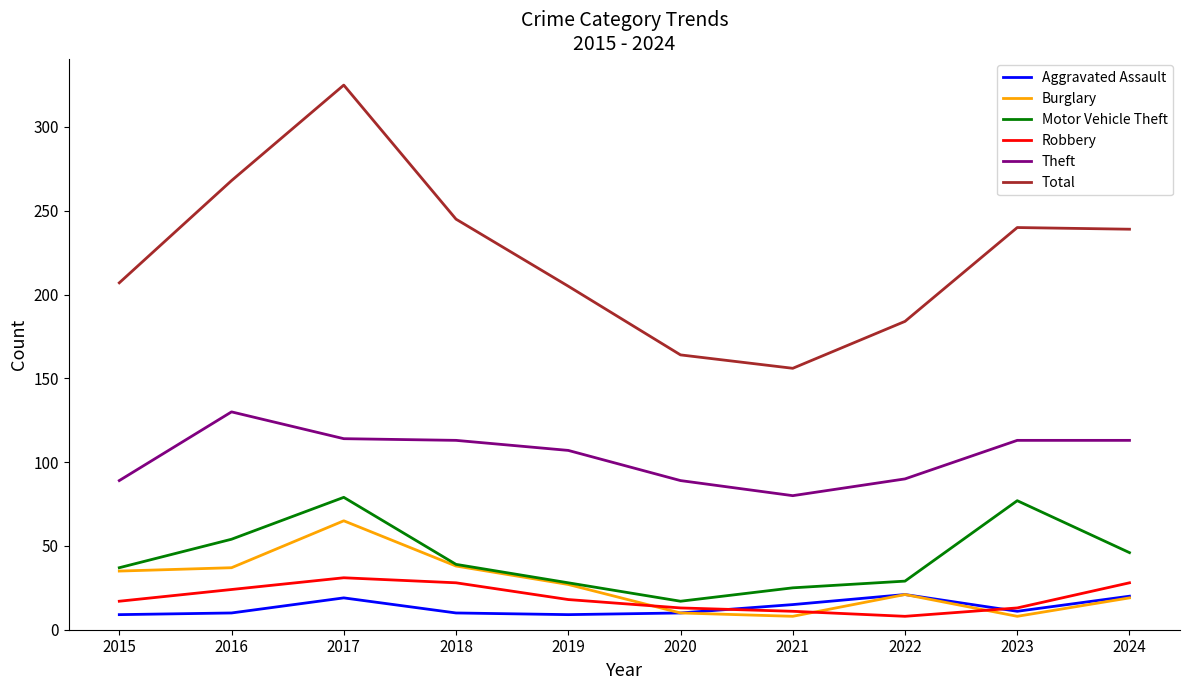

How many values in the Robbery series are below 18?

5